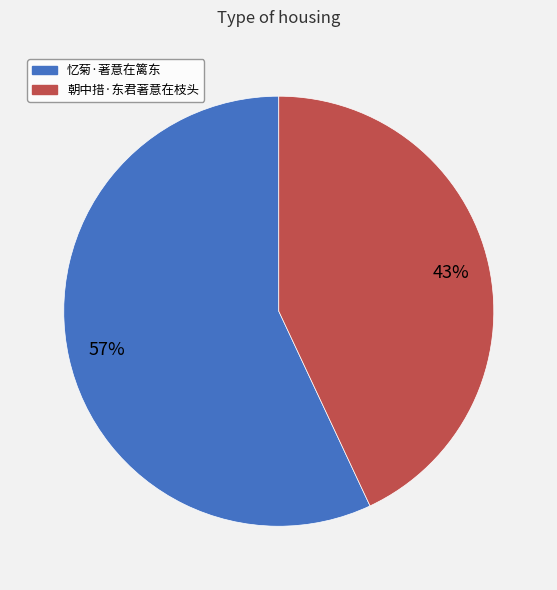

Which category accounts for the majority?

忆菊·著意在篱东